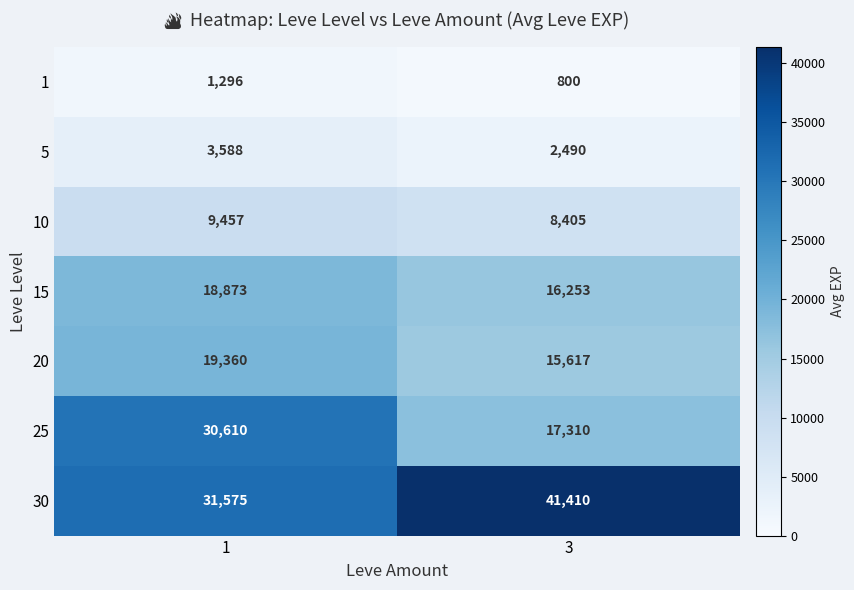

Which series changed the most between 1 and 3?

25